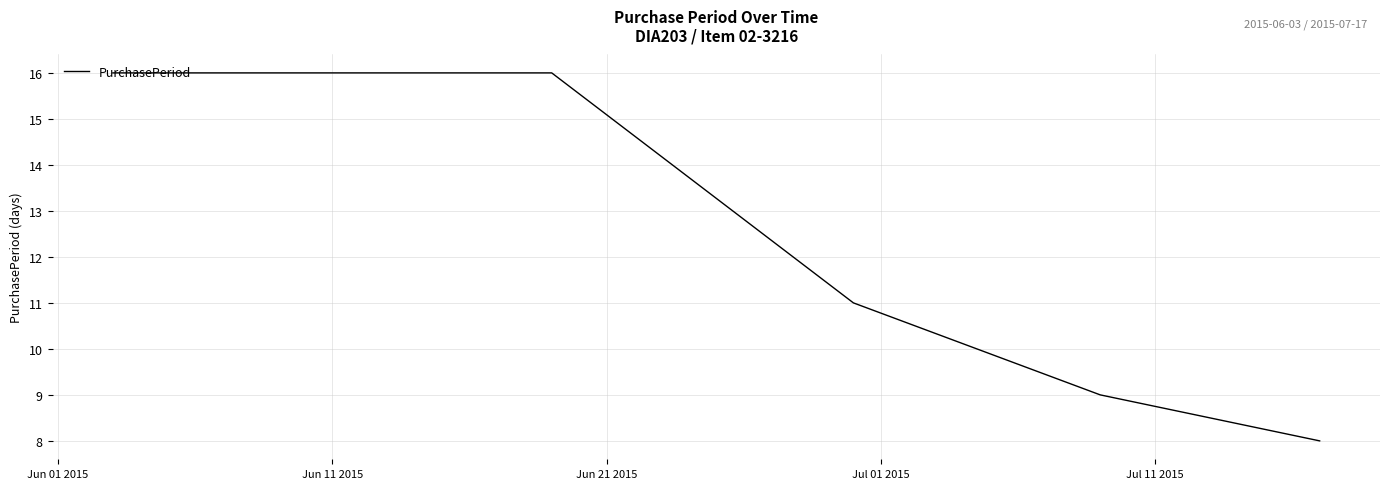

Count the values in the range 9 to 16.

4